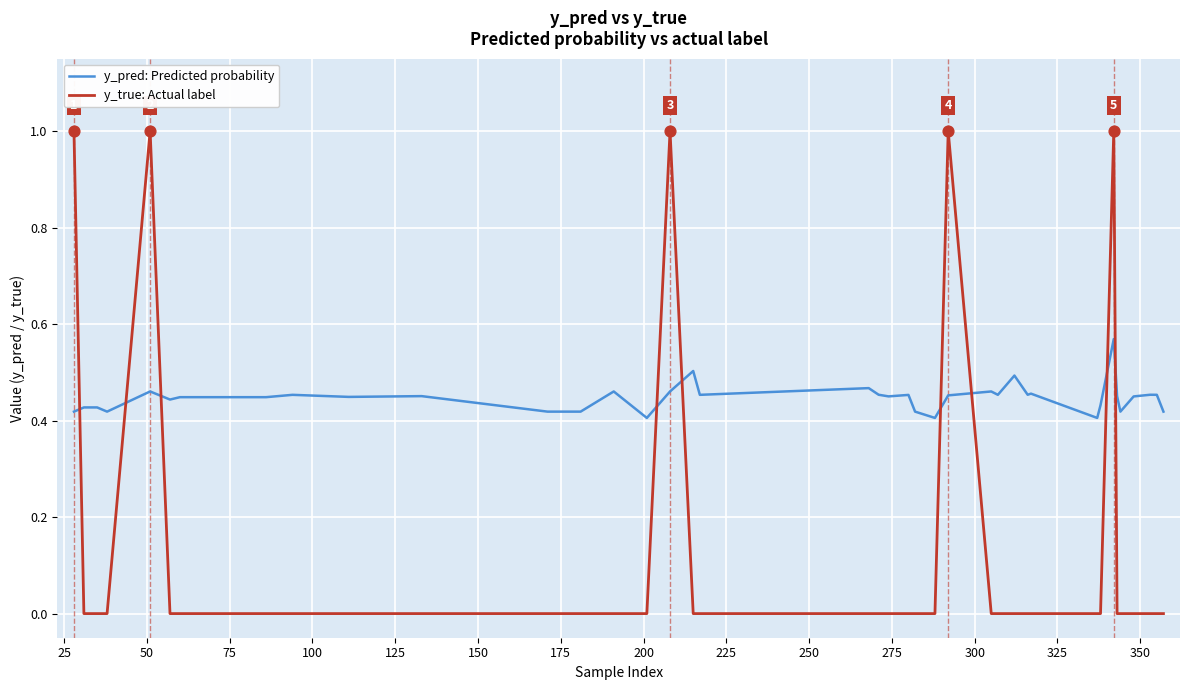

At how many categories does at least one series exceed 0?

40